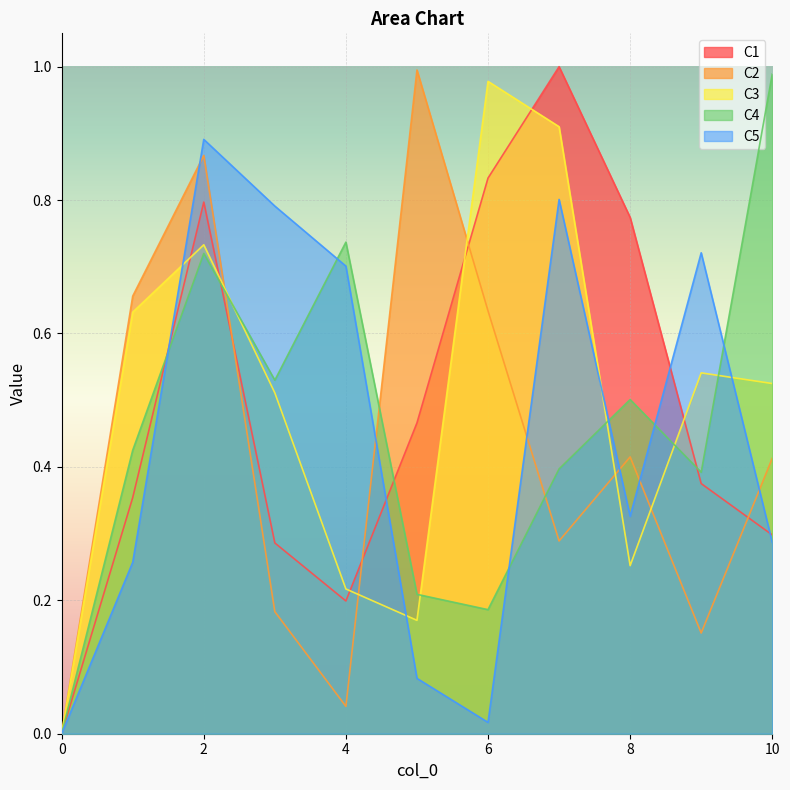

Reading right to left, what are all the values shown in this chart?

C1: 0.3	0.4	0.8	1.0	0.8	0.5	0.2	0.3	0.8	0.4	0.0
C2: 0.4	0.2	0.4	0.3	0.6	1.0	0.0	0.2	0.9	0.7	0.0
C3: 0.5	0.5	0.3	0.9	1.0	0.2	0.2	0.5	0.7	0.6	0.0
C4: 1.0	0.4	0.5	0.4	0.2	0.2	0.7	0.5	0.7	0.4	0.0
C5: 0.3	0.7	0.3	0.8	0.0	0.1	0.7	0.8	0.9	0.3	0.0